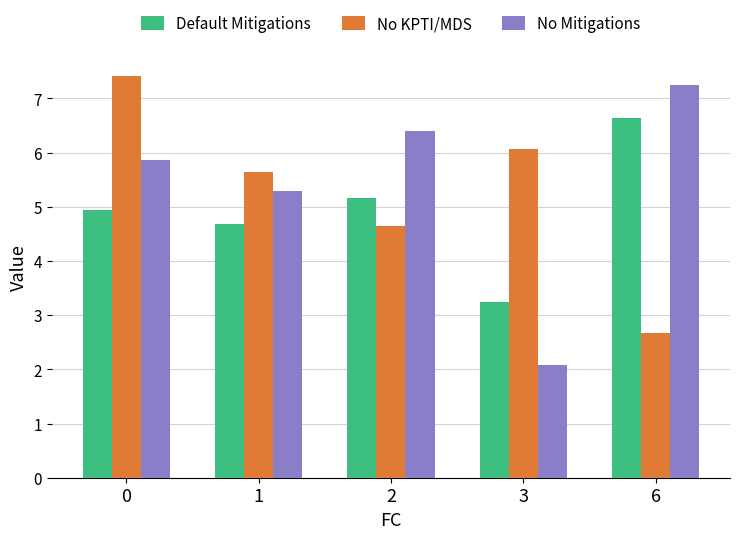

The Default Mitigations series shows 7.0 at 2. True or false?

False